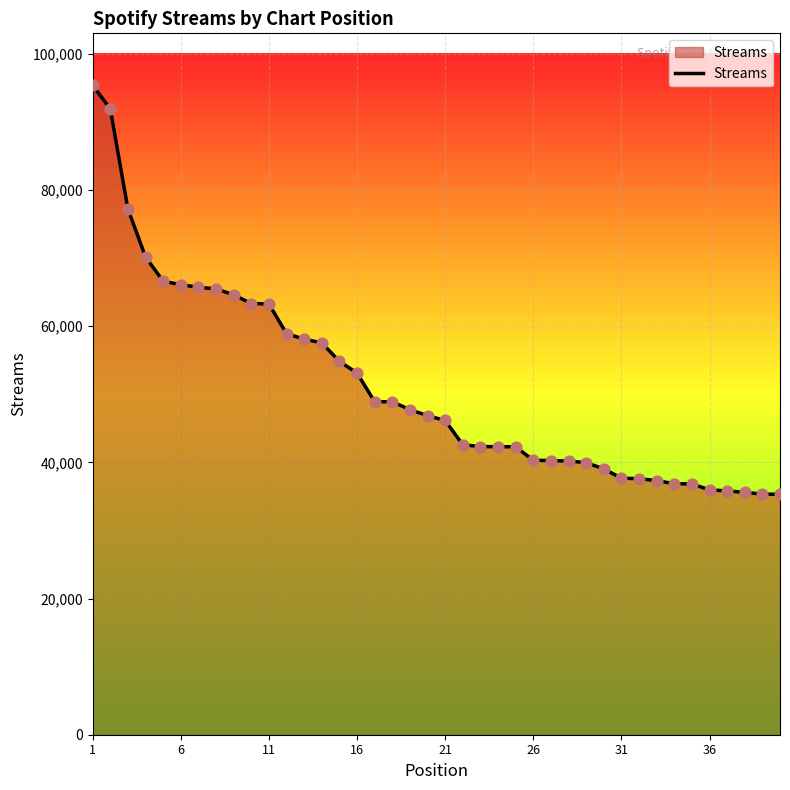

What is the difference between the maximum and minimum values?

60074